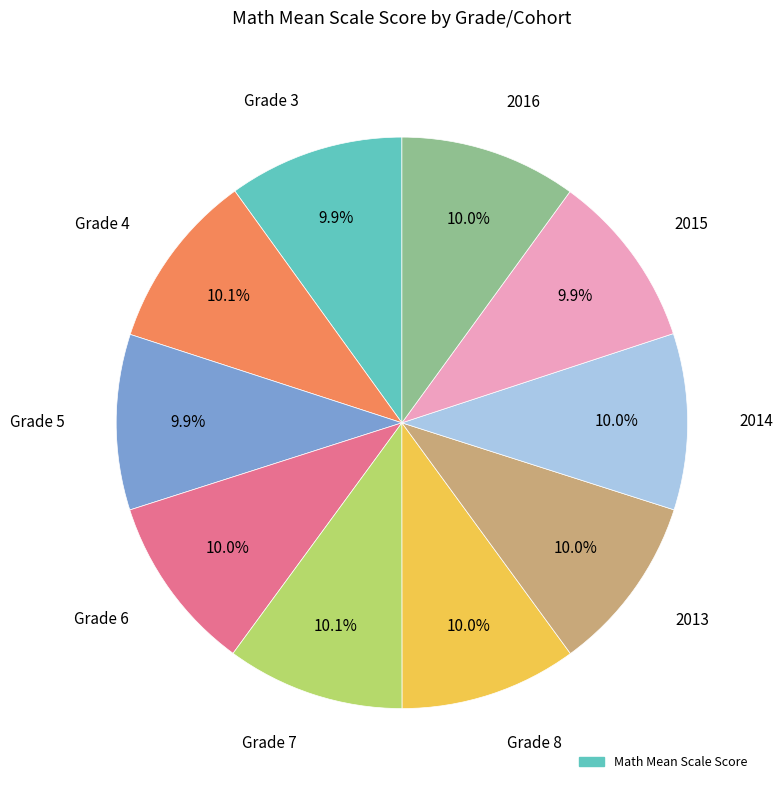

What percentage is the Grade 3 slice, to the nearest percent?

10%